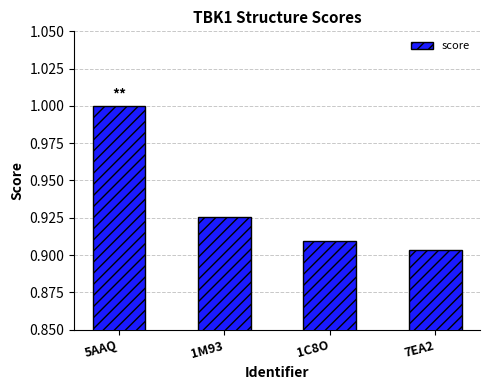

True or false: the data shows 0.3 at 1C8O.

False